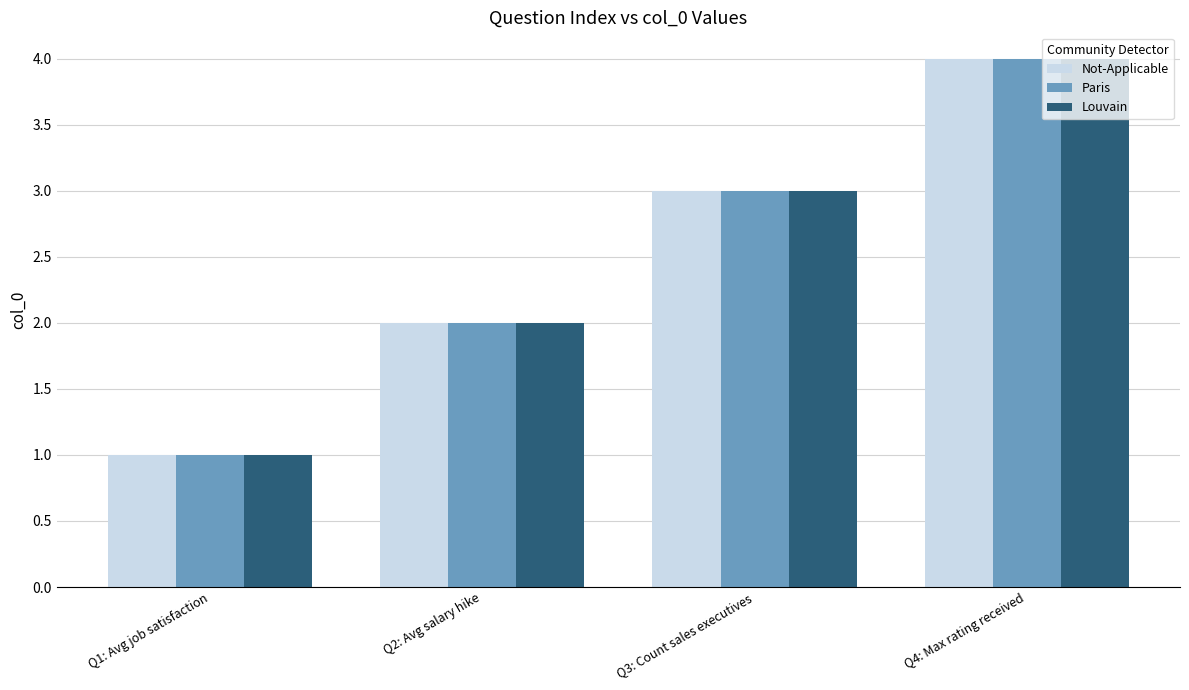

How many values in the Paris series are below 3?

2